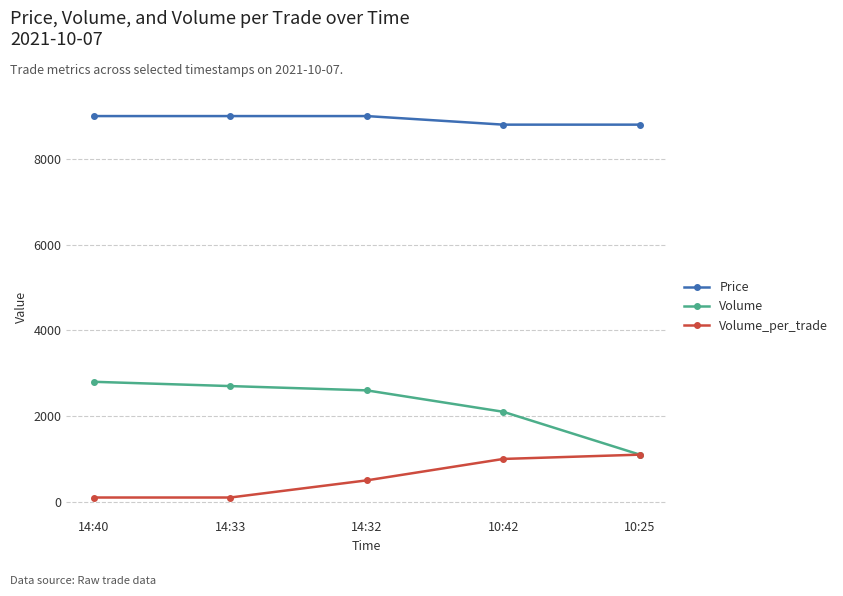

What is the value of the Price point at the 1st from the left?

9000